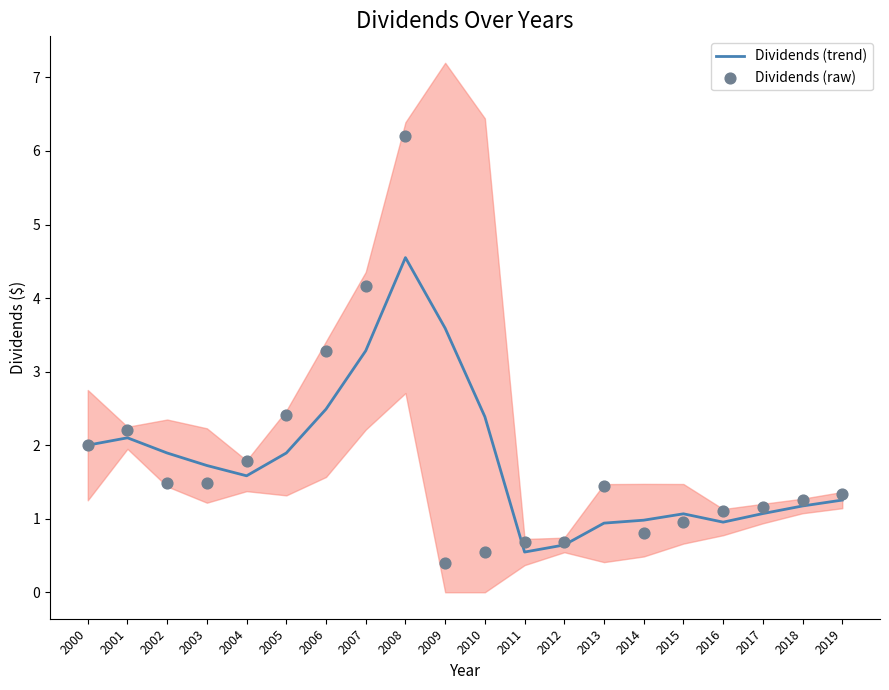

At which category is the sum across all series the highest?

2008